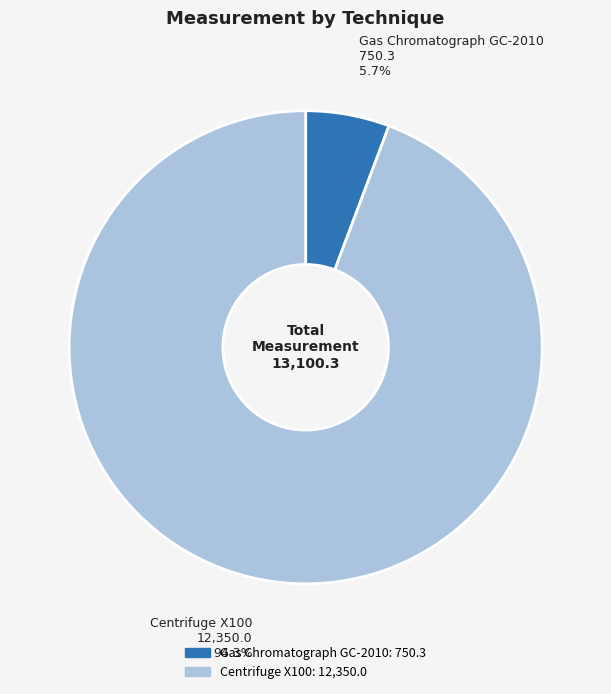

Rank the categories by value from lowest to highest.

Gas Chromatograph GC-2010, Centrifuge X100